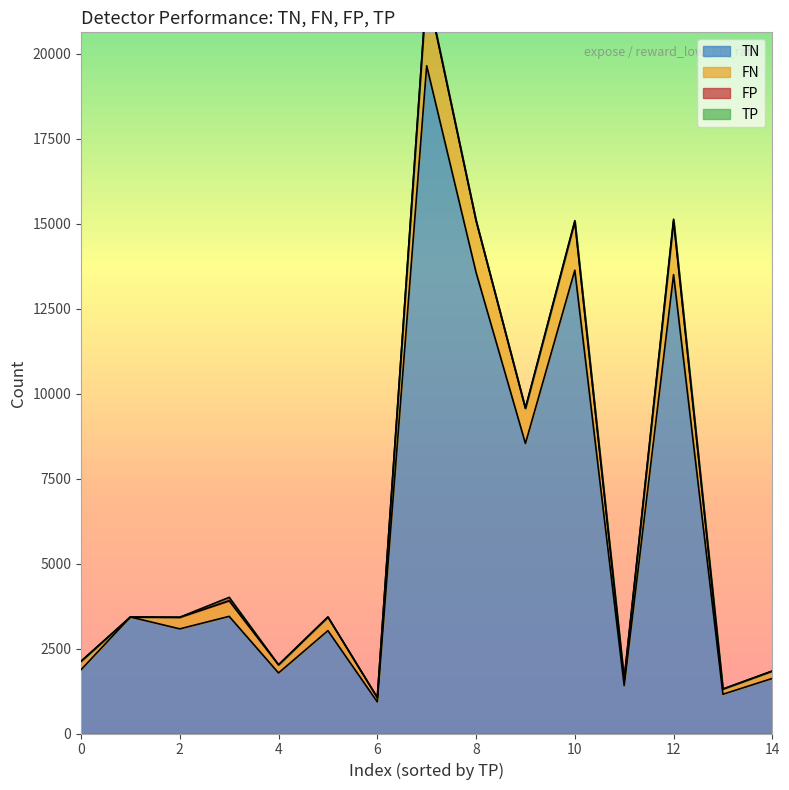

True or false: TN has a value of 1876 at 0.

True